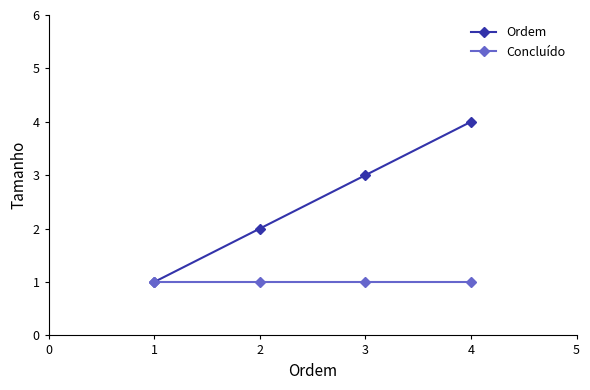

At 4, list the series in order from largest to smallest.

Ordem, Concluído